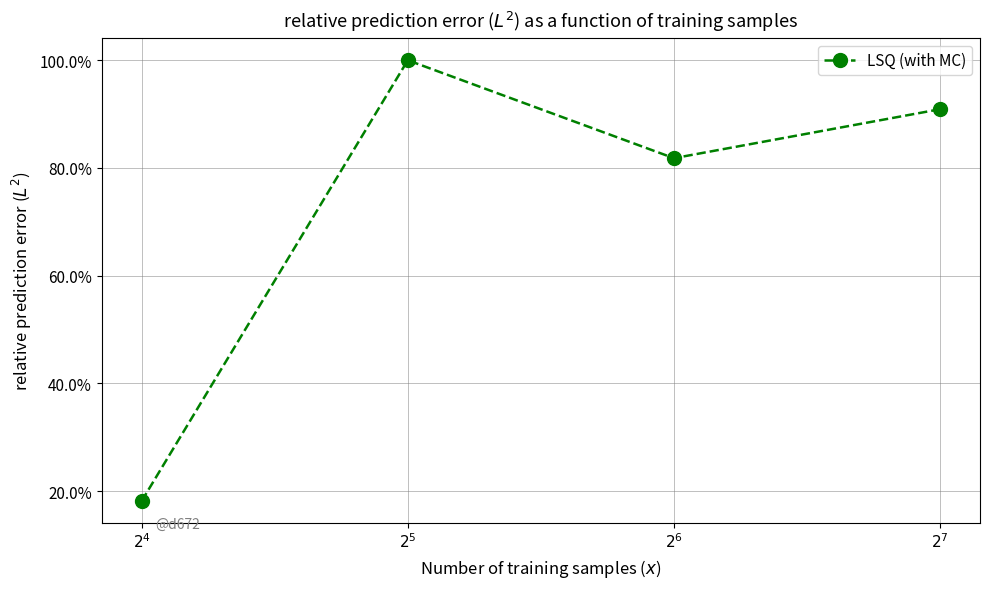

Rank the categories by value from lowest to highest.

$2^{4}$, $2^{6}$, $2^{7}$, $2^{5}$